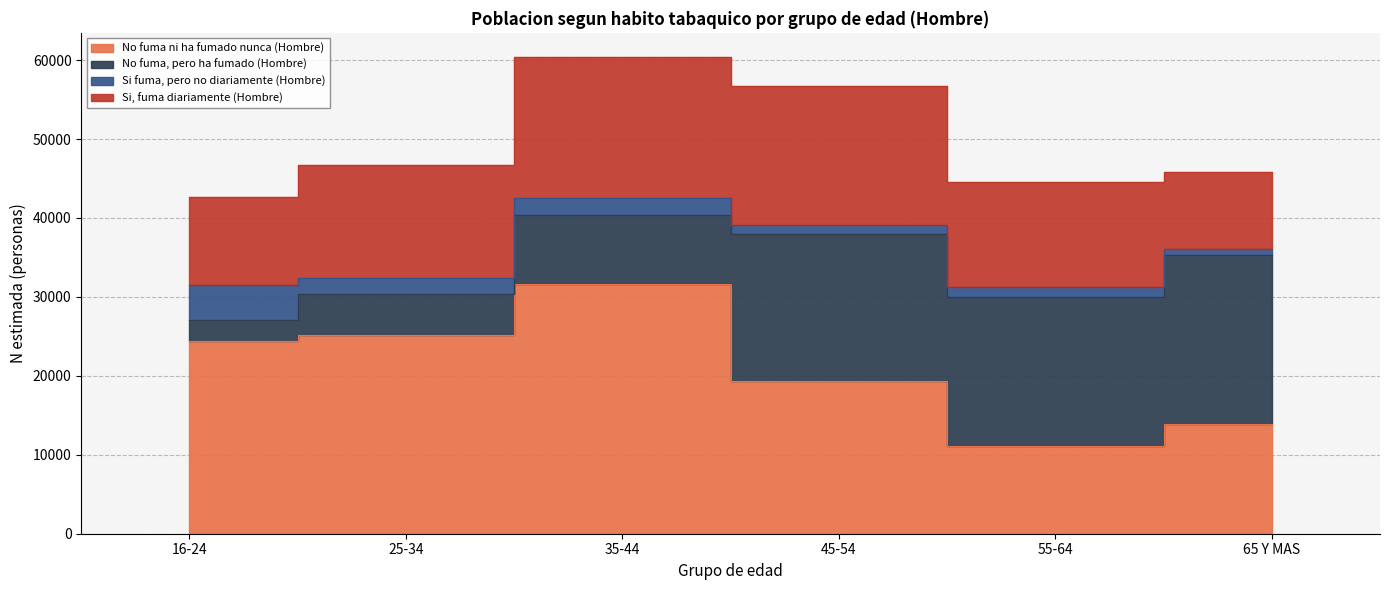

Reading right to left, transcribe all the data shown in this chart.

No fuma ni ha fumado nunca (Hombre): 65 Y MAS=13868	55-64=11078	45-54=19303	35-44=31687	25-34=25234	16-24=24461
No fuma, pero ha fumado (Hombre): 65 Y MAS=21432	55-64=18856	45-54=18696	35-44=8658	25-34=5196	16-24=2584
Si fuma, pero no diariamente (Hombre): 65 Y MAS=744	55-64=1260	45-54=1054	35-44=2183	25-34=1955	16-24=4453
Si, fuma diariamente (Hombre): 65 Y MAS=9801	55-64=13410	45-54=17627	35-44=17899	25-34=14340	16-24=11132